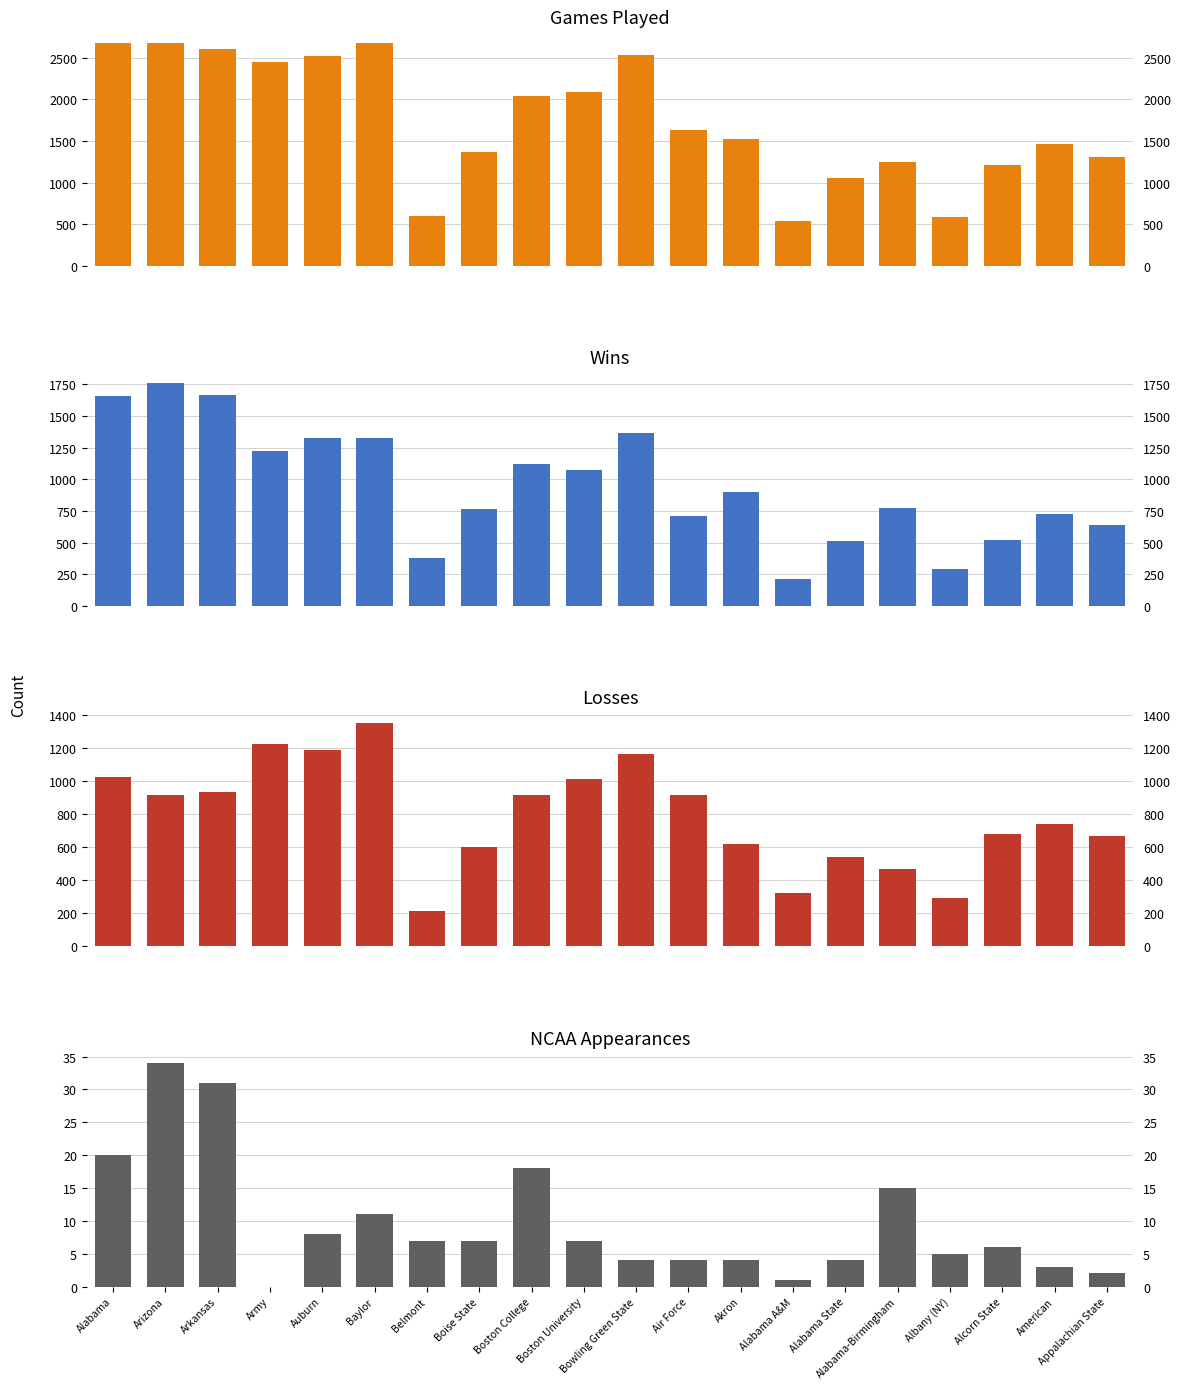

Rank the categories by NCAA value from highest to lowest.

Arizona, Arkansas, Alabama, Boston College, Alabama-Birmingham, Baylor, Auburn, Belmont, Boise State, Boston University, Alcorn State, Albany (NY), Bowling Green State, Air Force, Akron, Alabama State, American, Appalachian State, Alabama A&M, Army